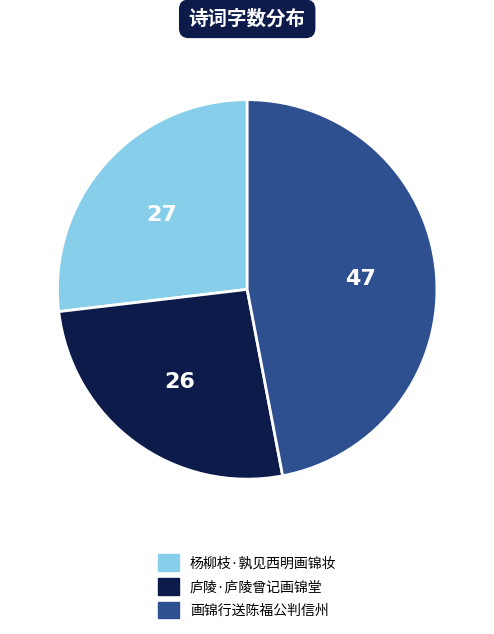

Do 画锦行送陈福公判信州 and 庐陵·庐陵曾记画锦堂 together represent more than half of the pie?

Yes